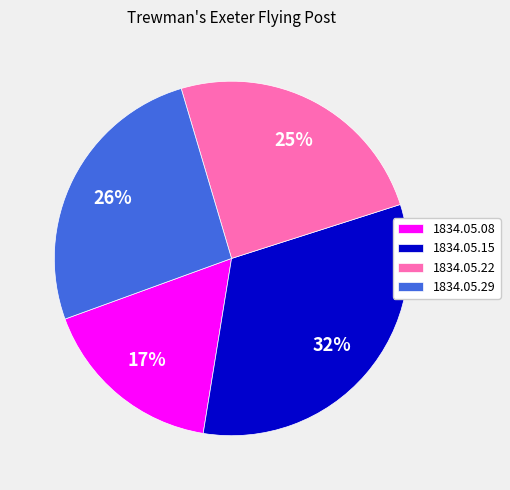

Is it true that 1834.05.08 is 23% of the pie?

False